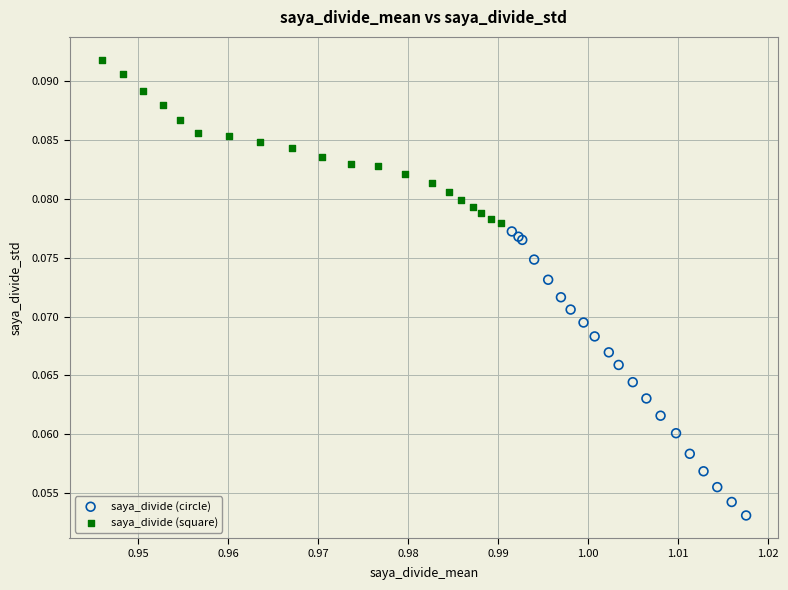

Which series contains the highest Y value?

saya_divide (square)